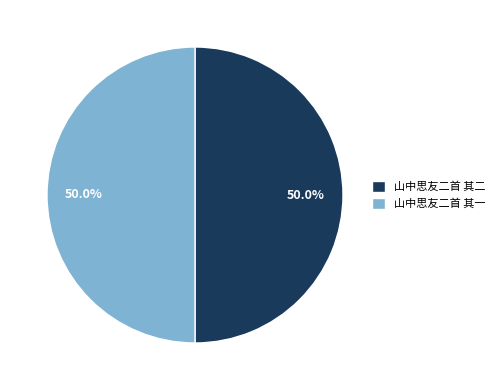

Combined, do 山中思友二首 其一 and 山中思友二首 其二 account for over 50%?

Yes